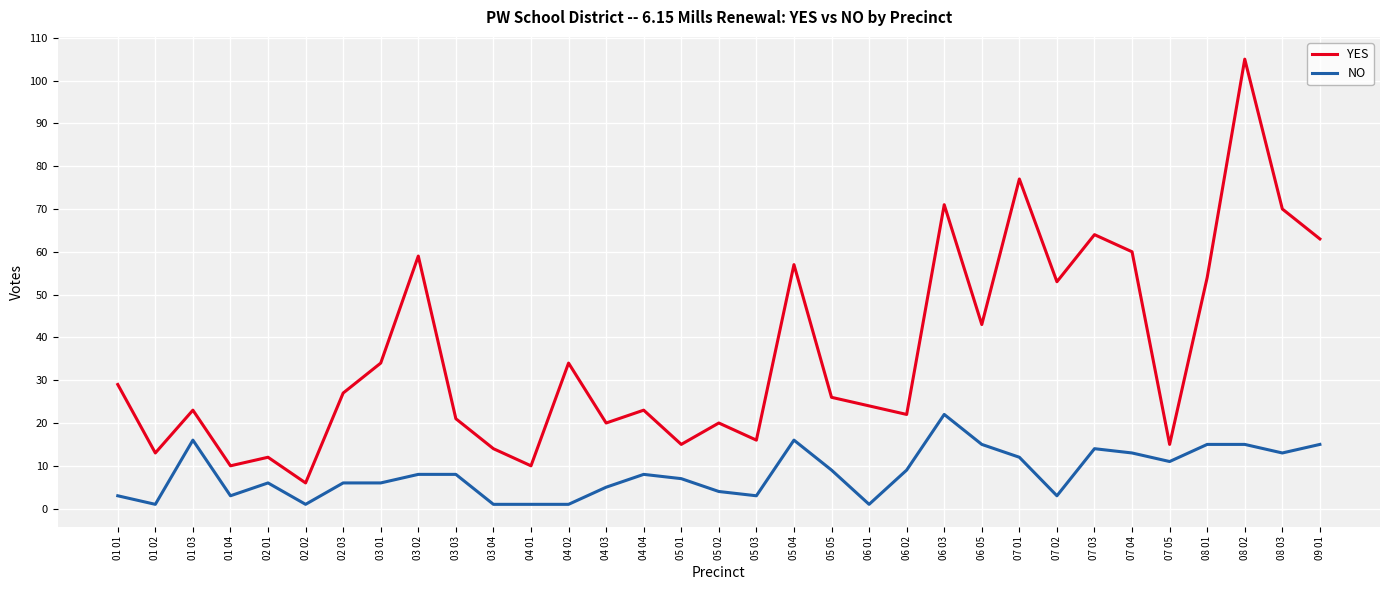

What is the highest value of the NO series?

22